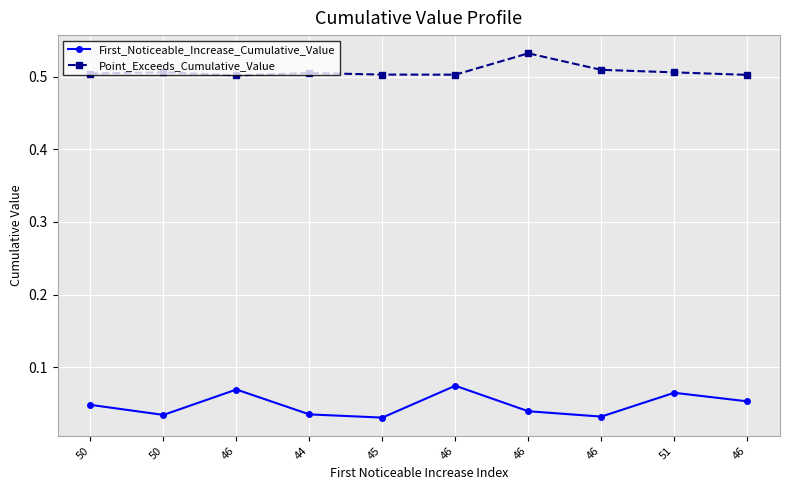

Which category has the highest value in the First_Noticeable_Increase_Cumulative_Value series?

46